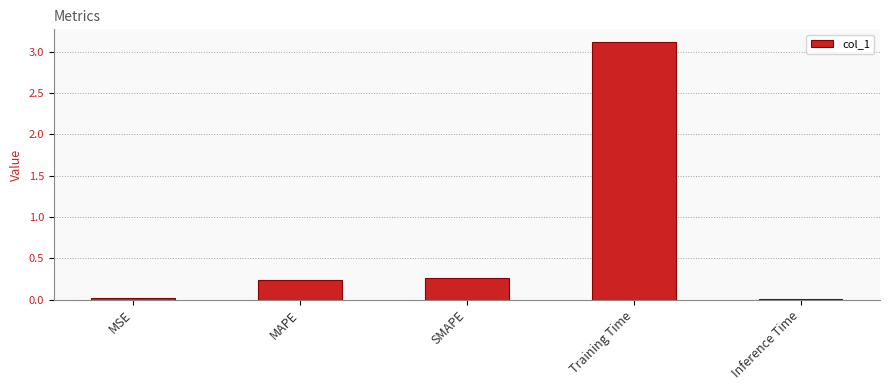

What is the average value?

0.7